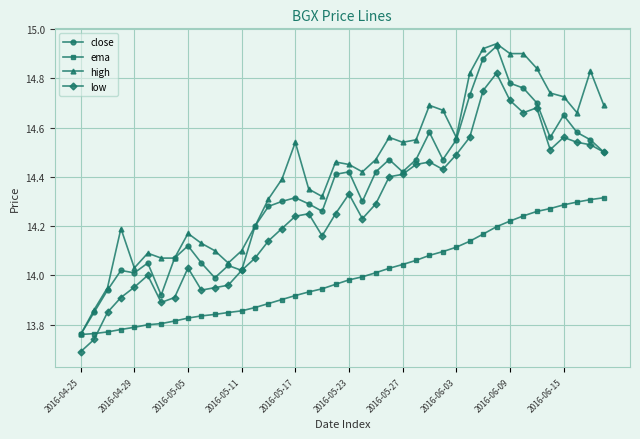

How many times do ema and low cross each other?

1